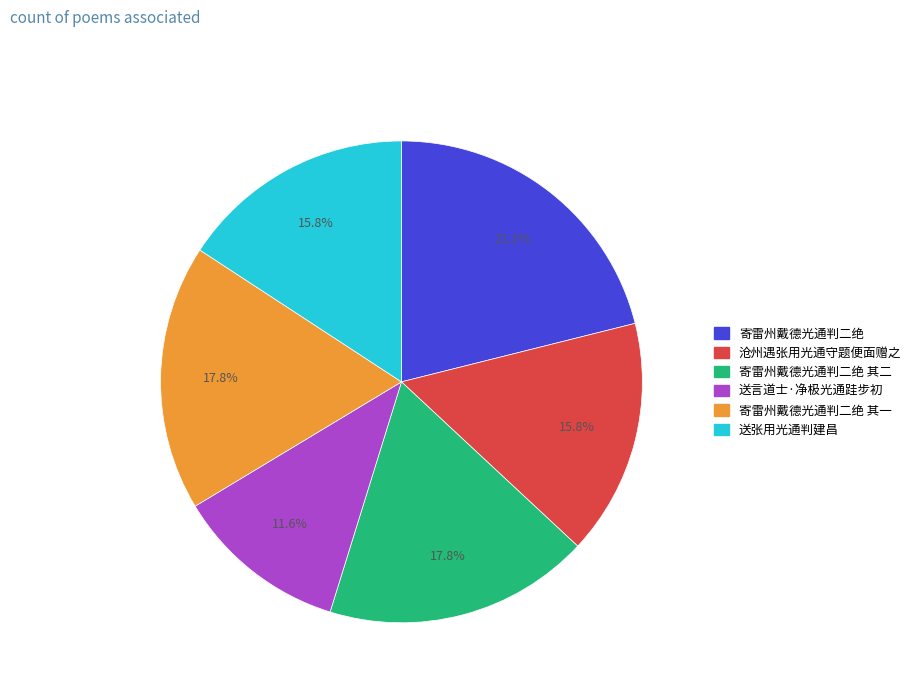

Is there a majority slice in this chart?

No